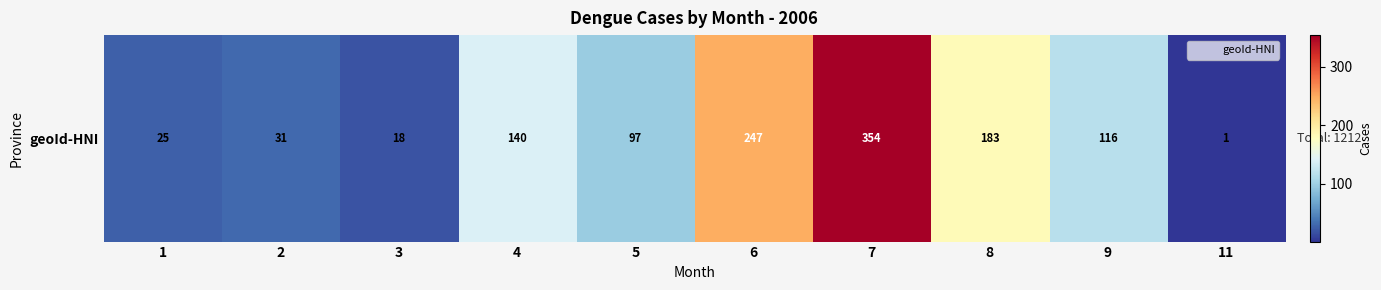

Which has a higher value, 11 or 7?

7